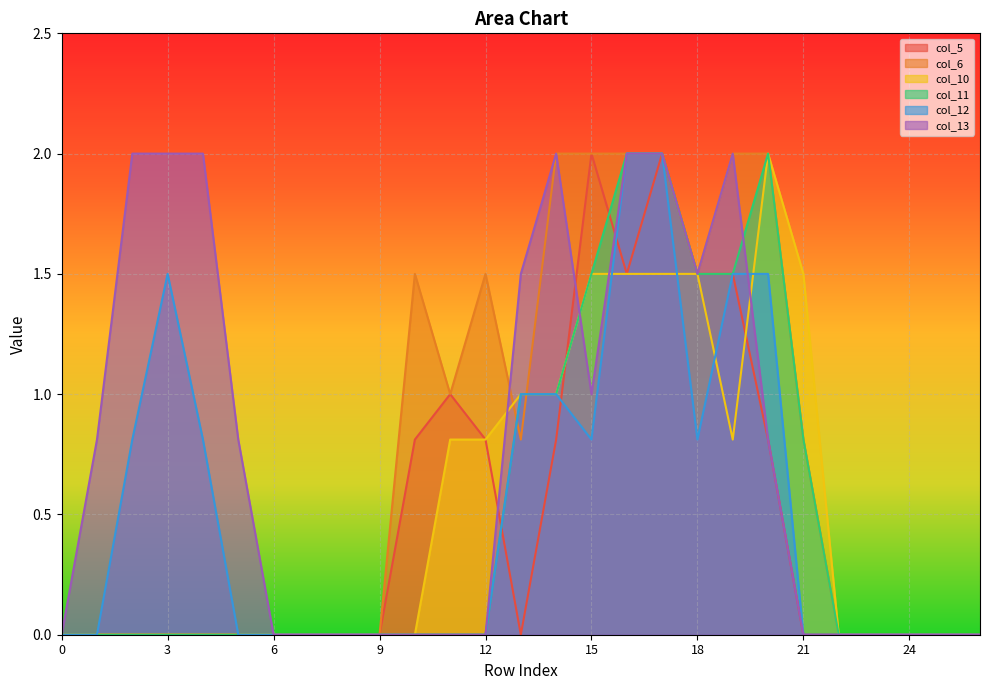

Rank the series by their maximum value, from lowest to highest.

col_5, col_6, col_10, col_11, col_12, col_13